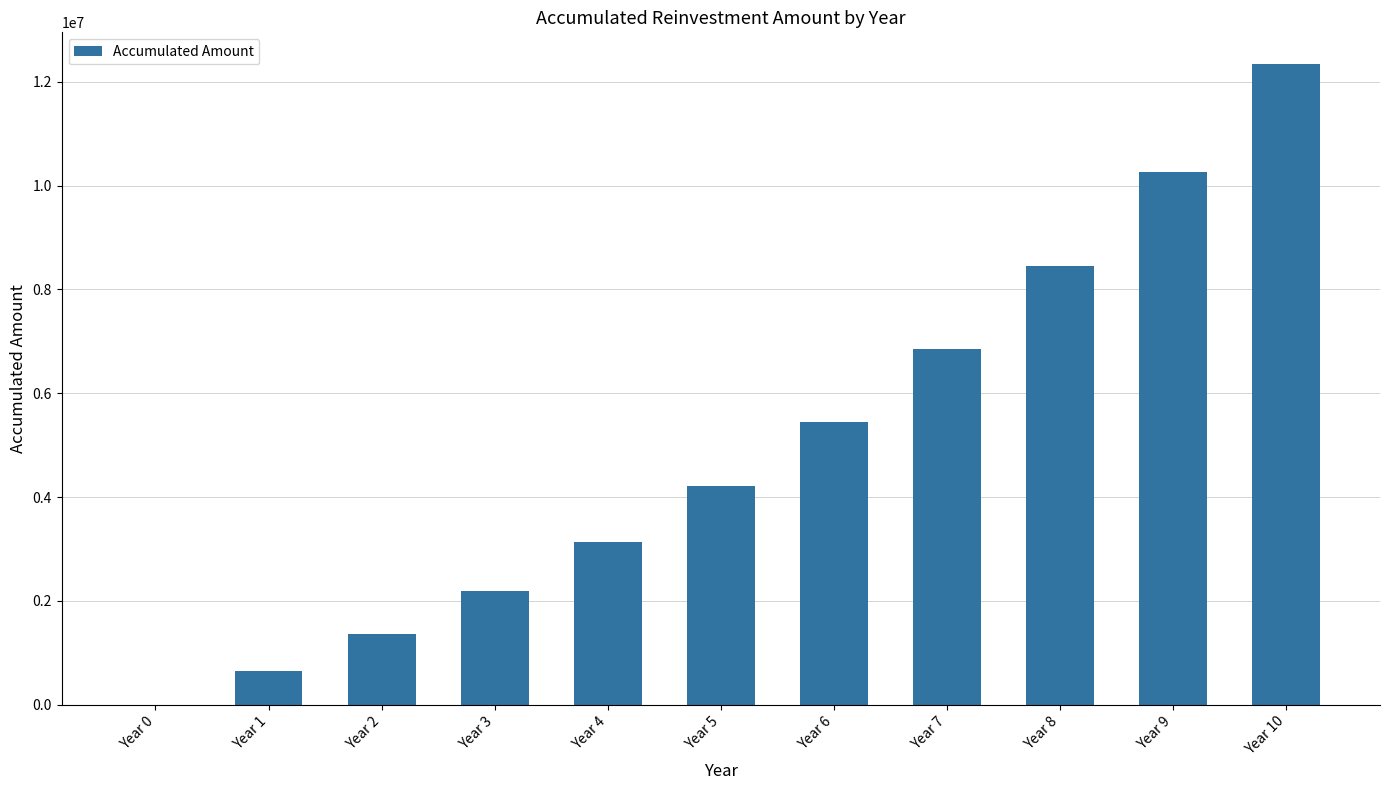

What is the sum of all values?

54895017.2